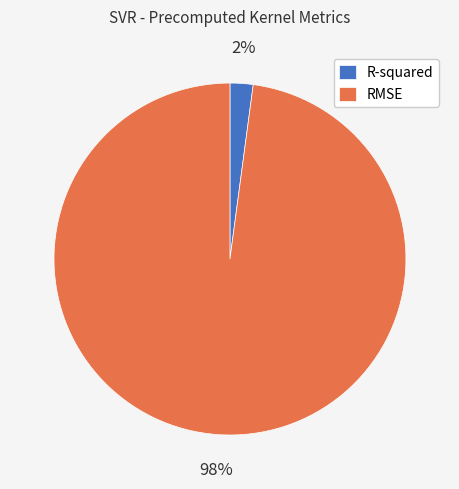

Does R-squared represent more than half of the total?

No